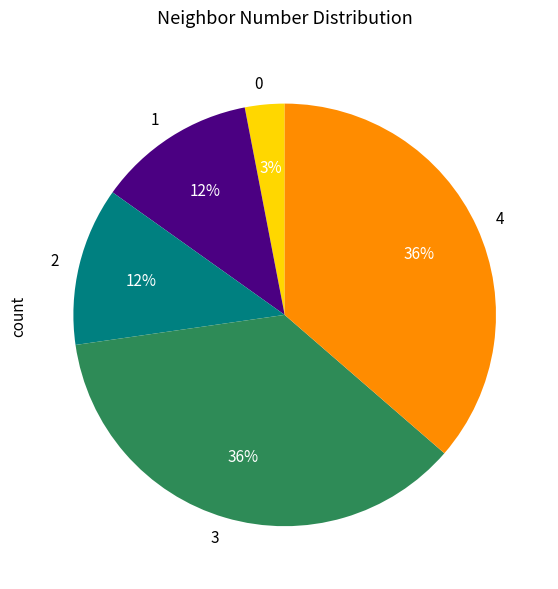

How many segments does this pie chart have?

5